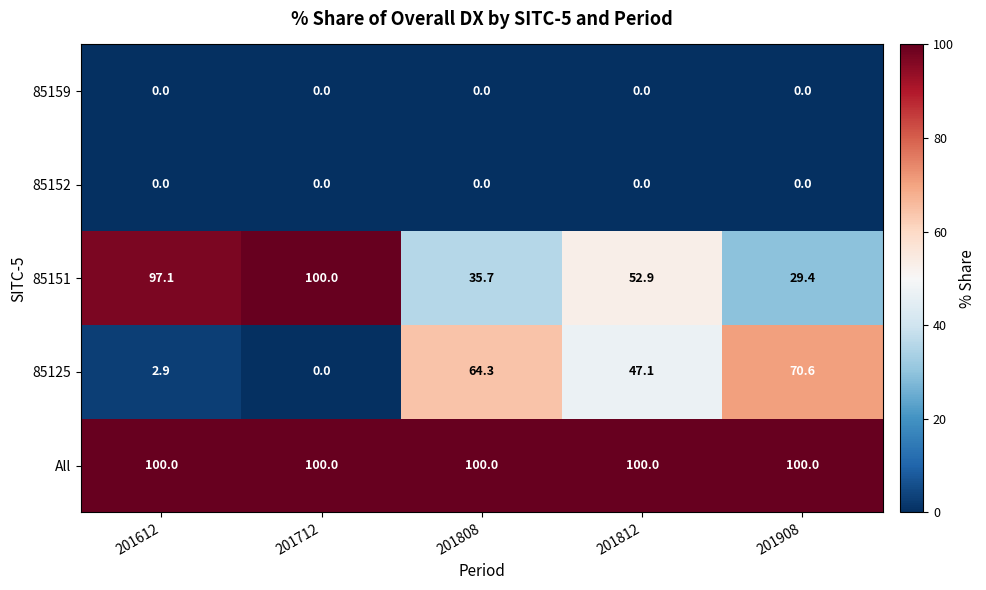

Count the number of data series in this chart.

5